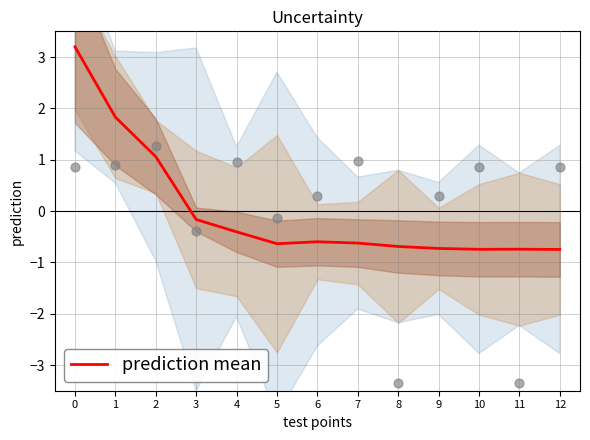

What is the change in value from 6 to 8?

-0.1